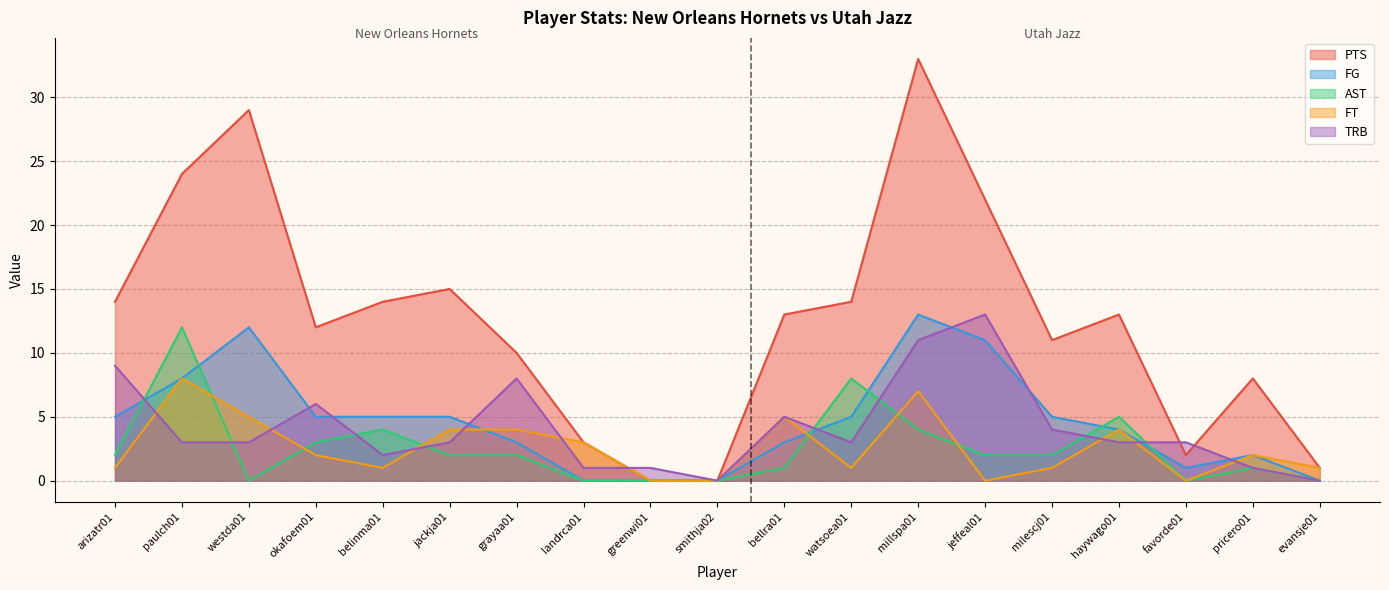

Is it true that PTS equals 14 at belinma01?

True